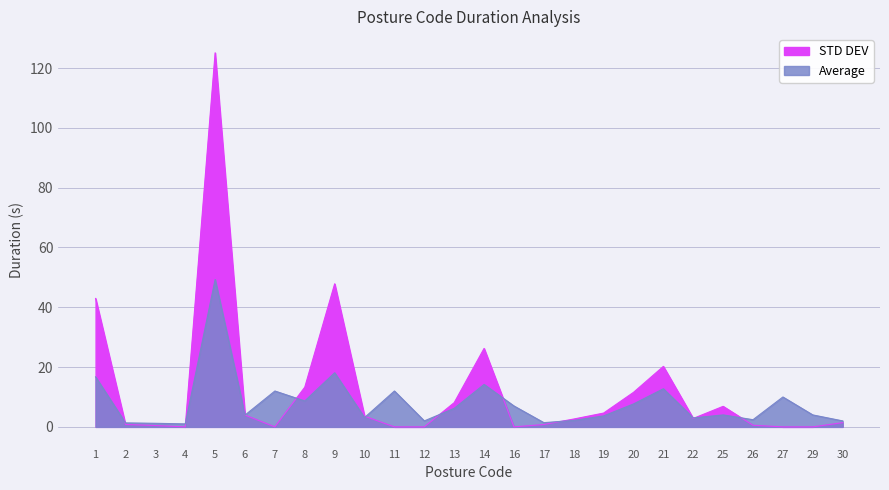

True or false: Average has a value of 1.4 at 17.

True